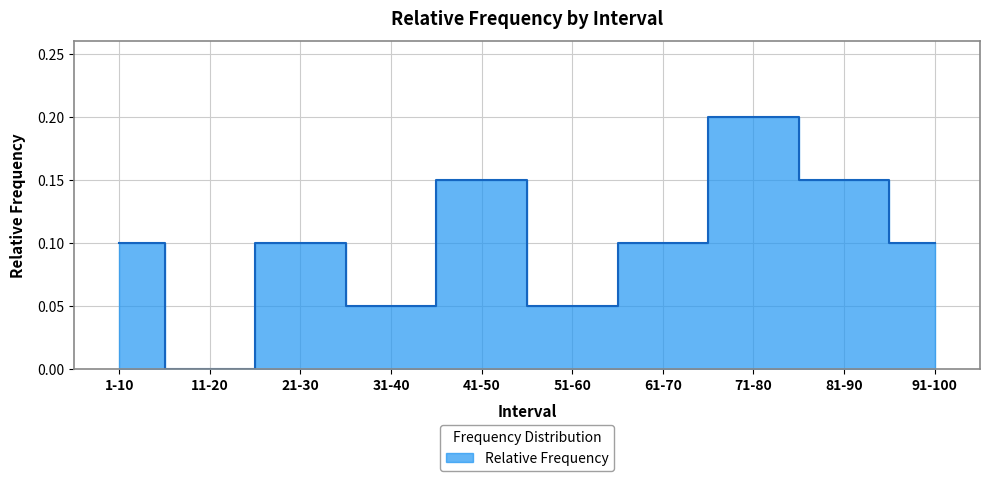

What is the average value?

0.1